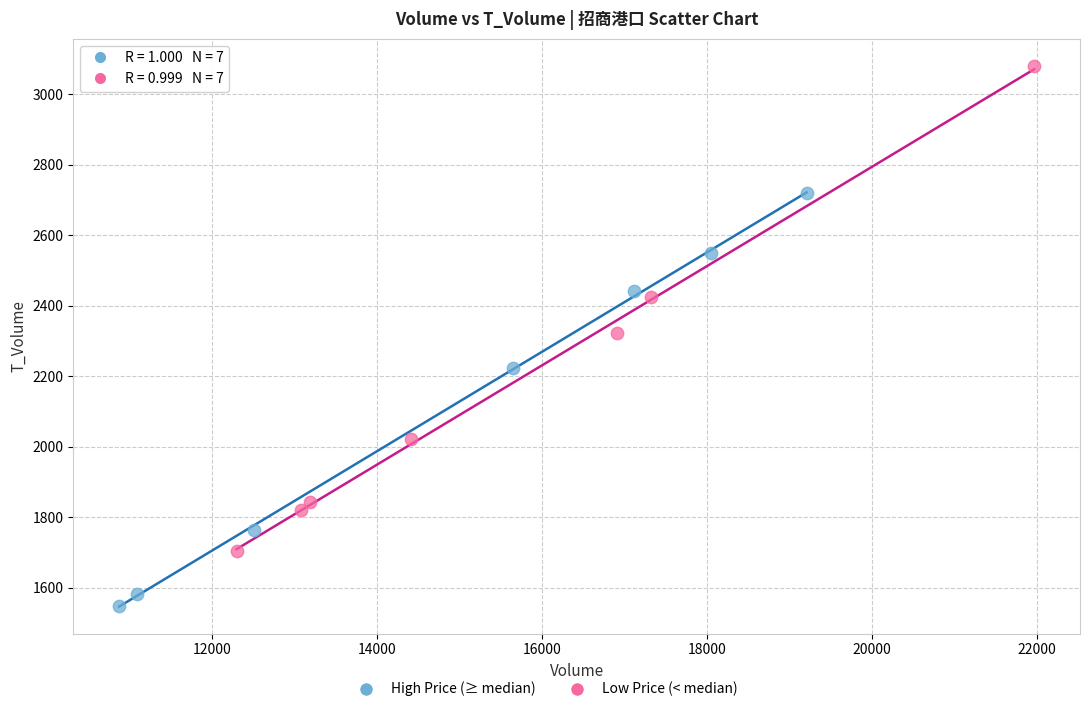

Which series reaches the minimum Y coordinate?

High Price (≥ median)